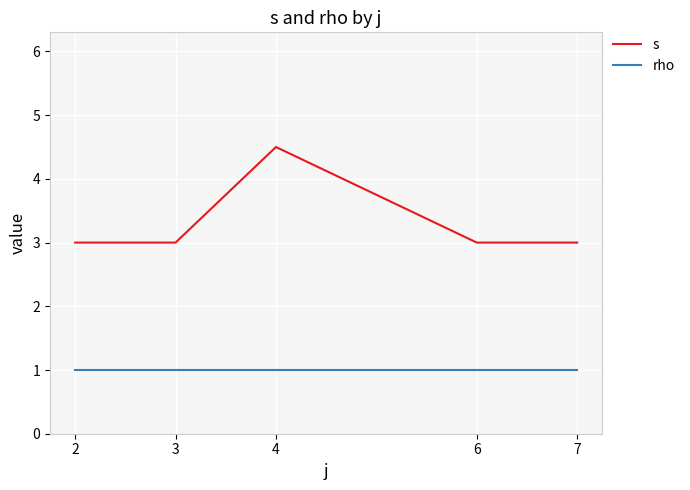

How many lines are shown in the chart?

2